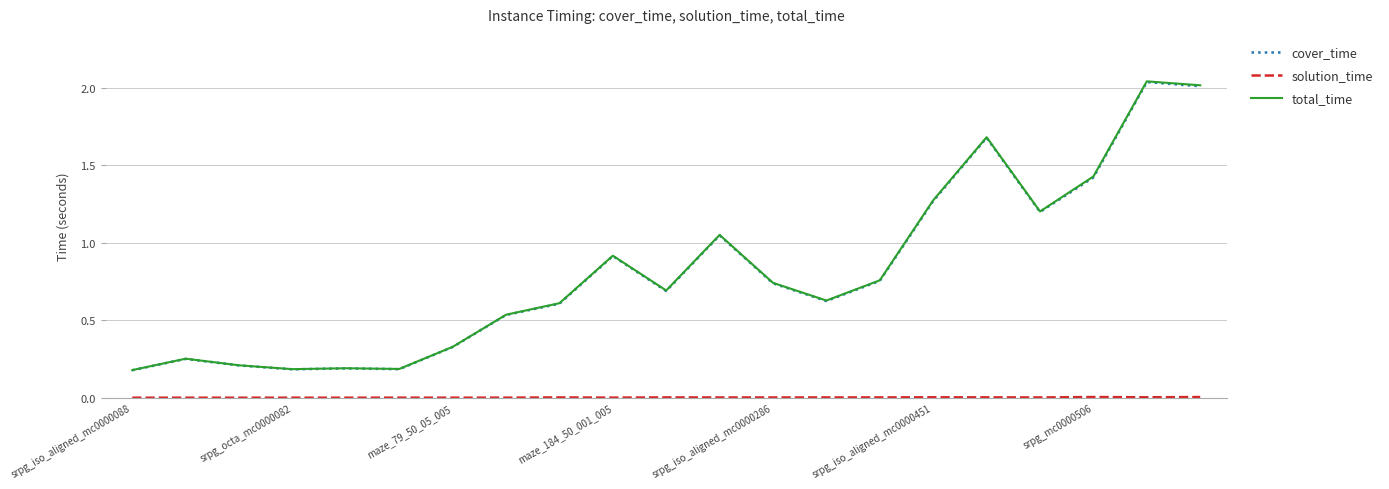

True or false: total_time and cover_time intersect in this chart.

False